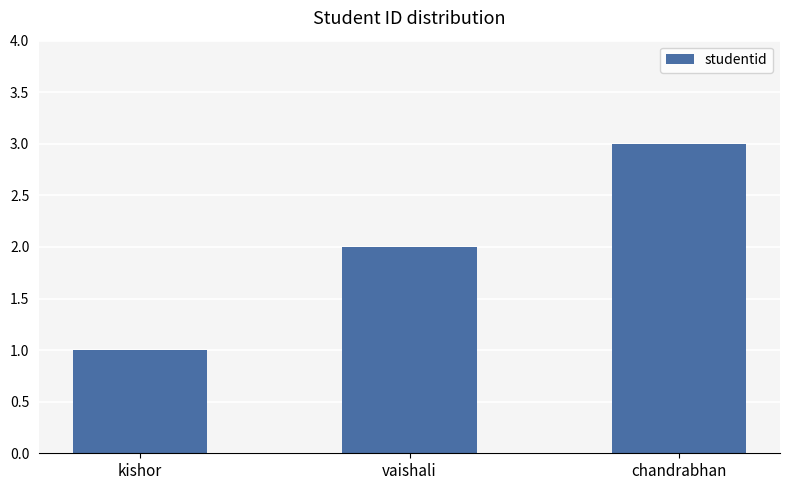

What is the ratio of the value at kishor to the value at vaishali?

0.5